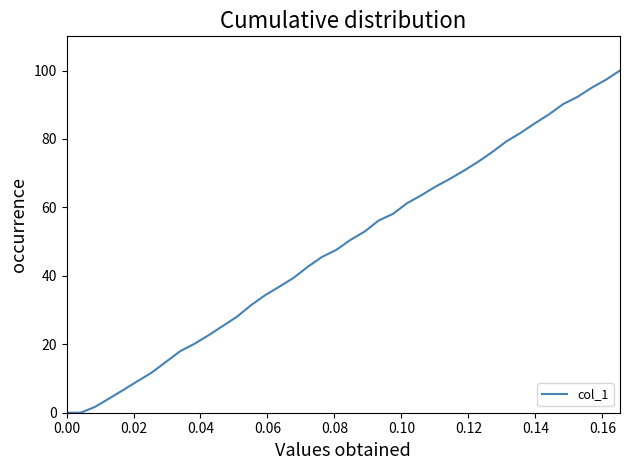

What is the difference between the maximum and minimum values?

100.0